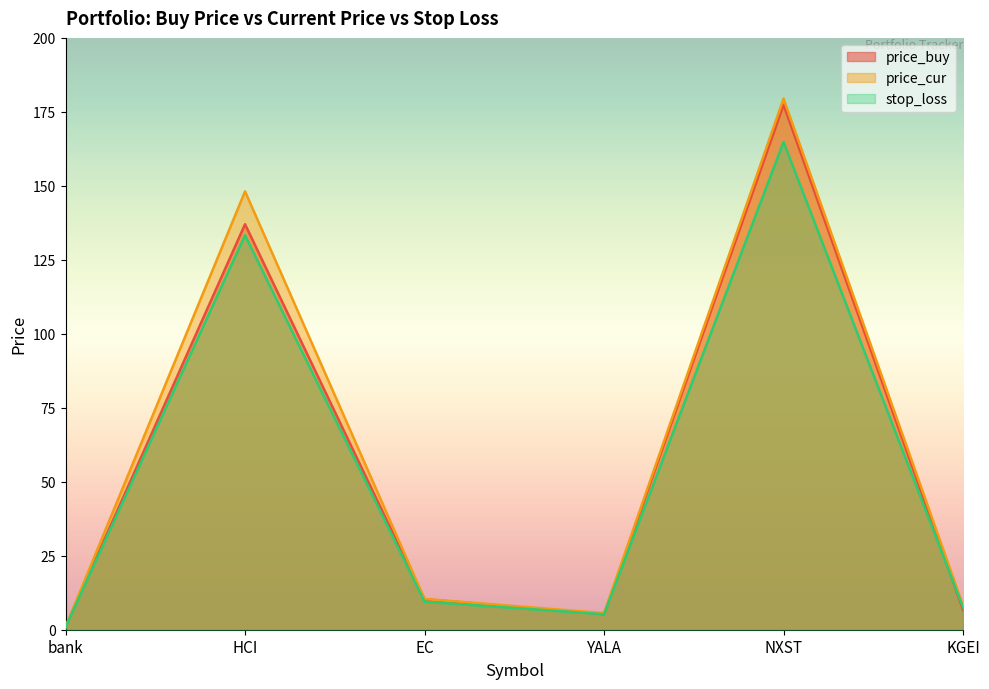

How many values in the price_cur series are below 10?

3